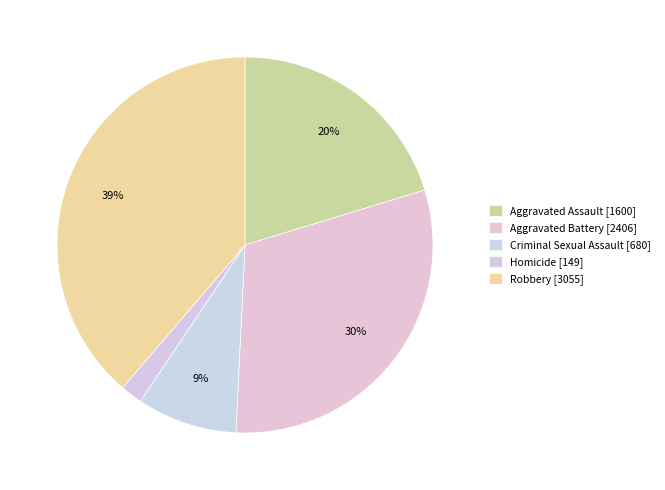

Is Aggravated Assault the majority of the pie?

No